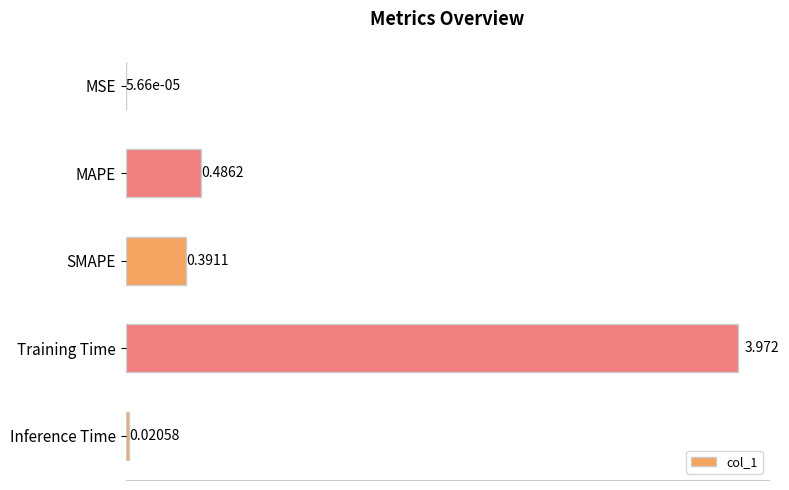

Which has a higher value, MSE or Training Time?

Training Time